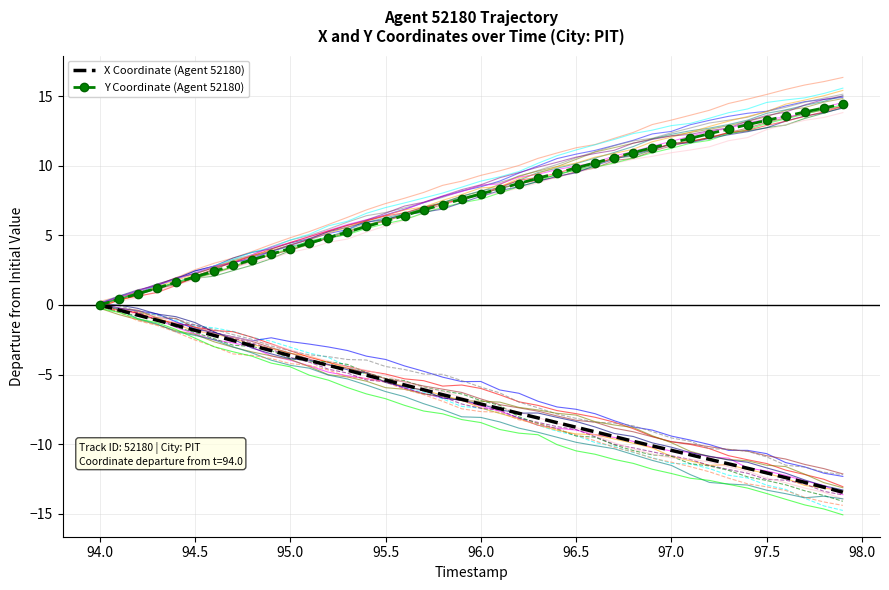

Is the value of Y at 33 greater than the value of X at 93.5?

Yes